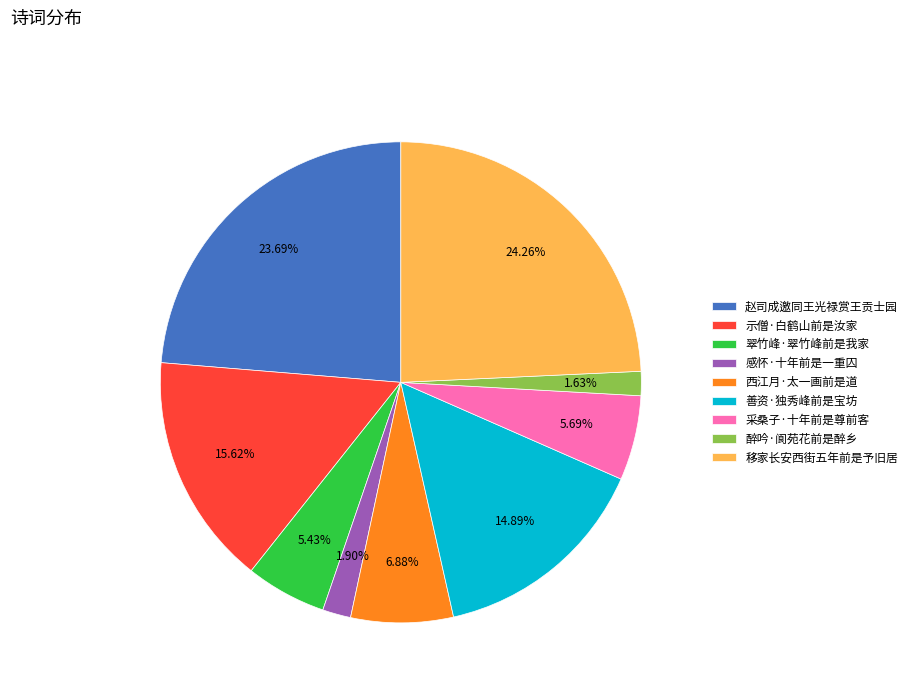

Is there a majority slice in this chart?

No